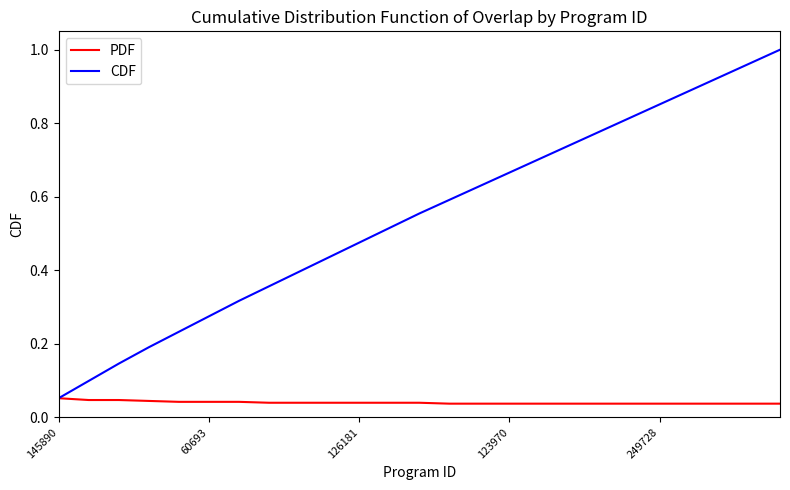

Which series has the widest spread of values?

CDF